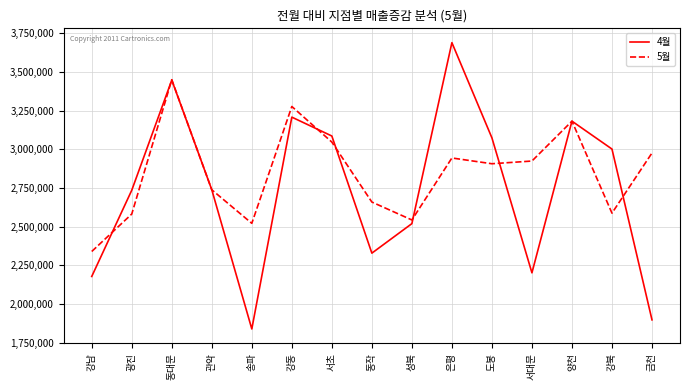

At which category does 5월 reach its first local valley?

송파